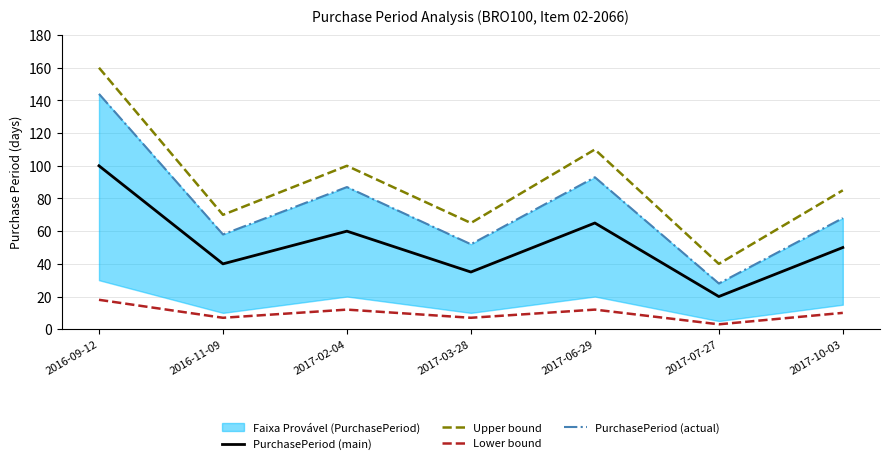

True or false: PurchasePeriod (actual) and Lower bound intersect in this chart.

False